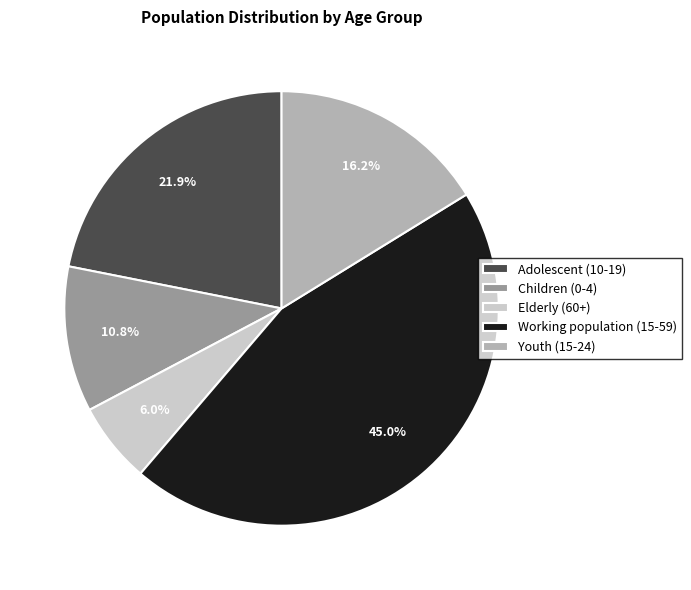

To the nearest percent, what is the average slice percentage?

20%